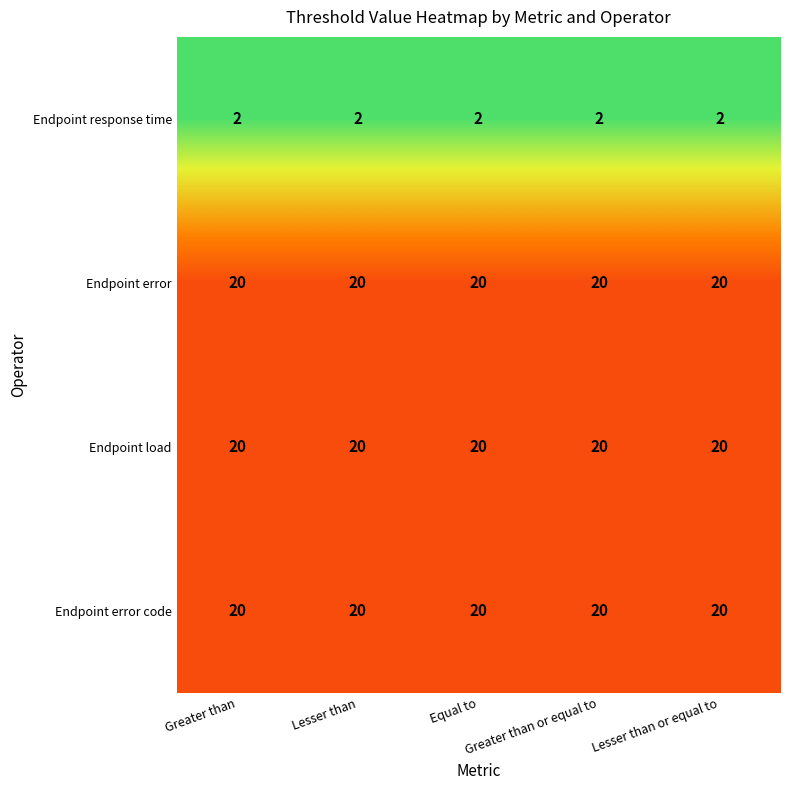

What is the greatest value displayed?

20